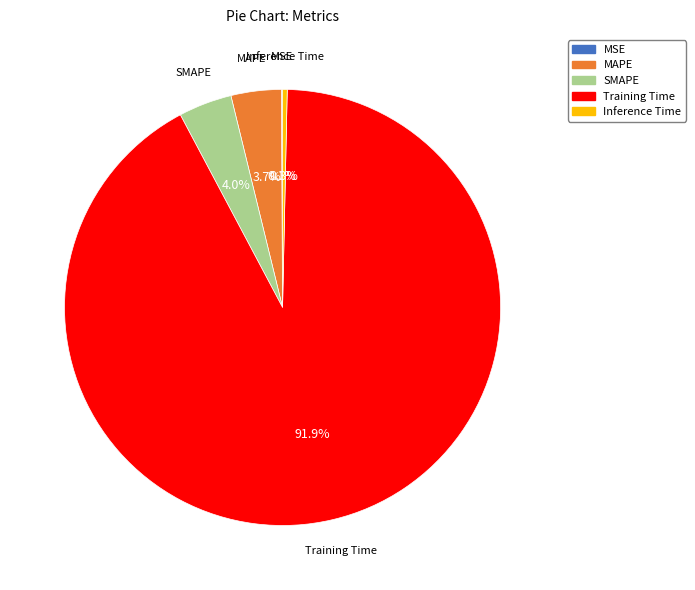

What is the largest slice in the pie chart?

Training Time